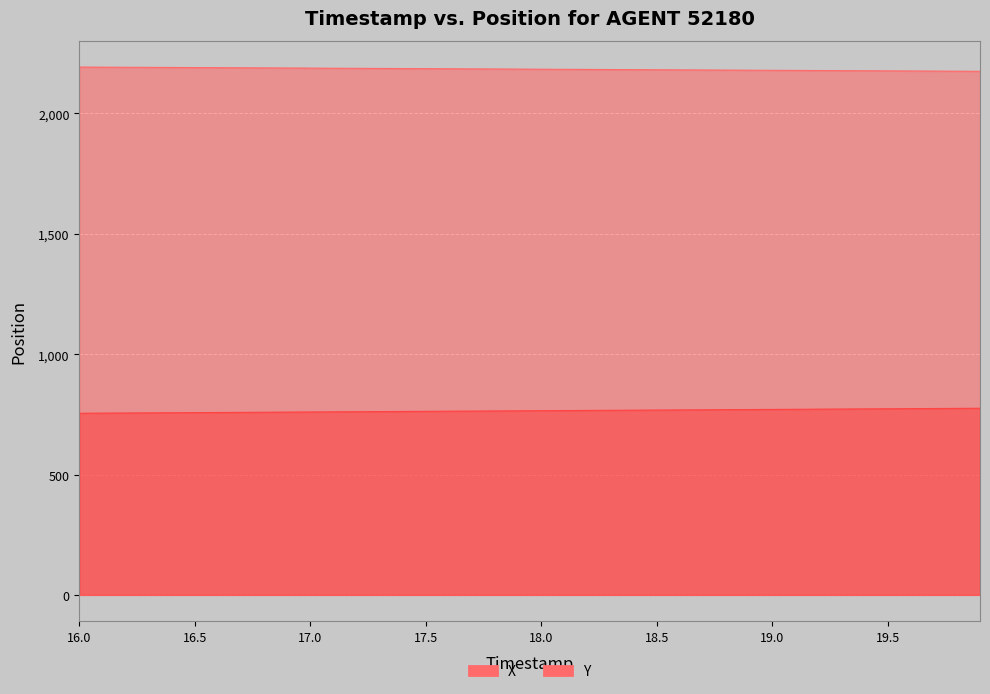

Rank the series by their maximum value, from lowest to highest.

Y, X